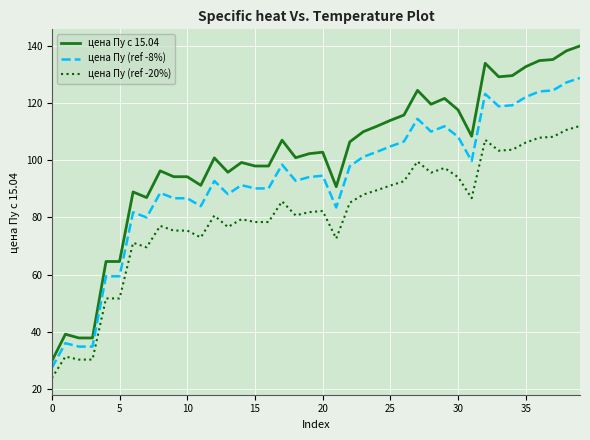

Which series has the largest total across all categories?

цена Пу с 15.04